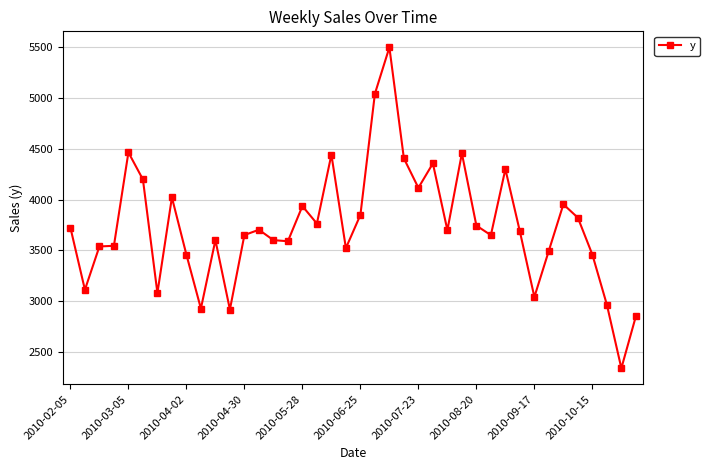

Count the number of categories in the chart.

40